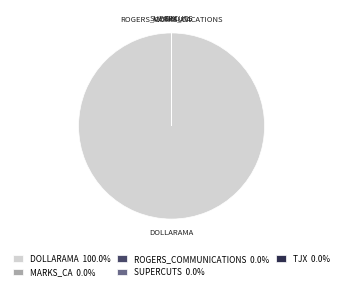

Does any single category account for the majority?

Yes